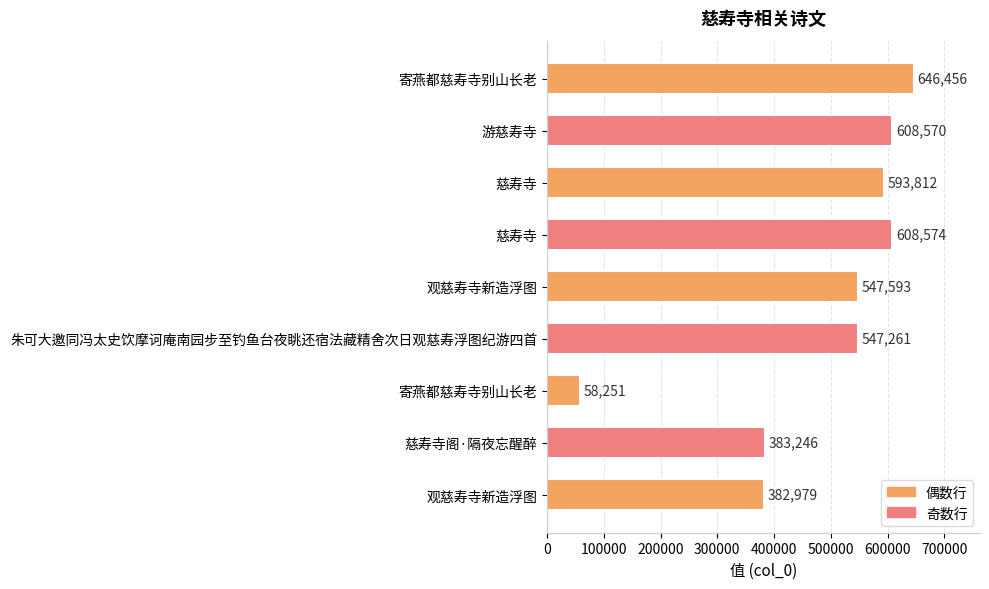

How many data points does each series have?

9